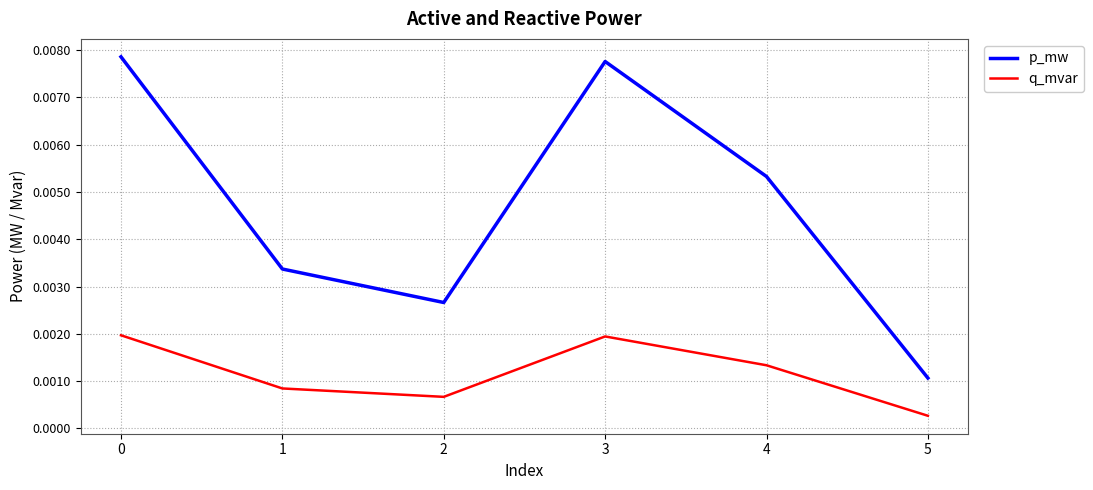

What are all the series names shown in the legend?

p_mw, q_mvar